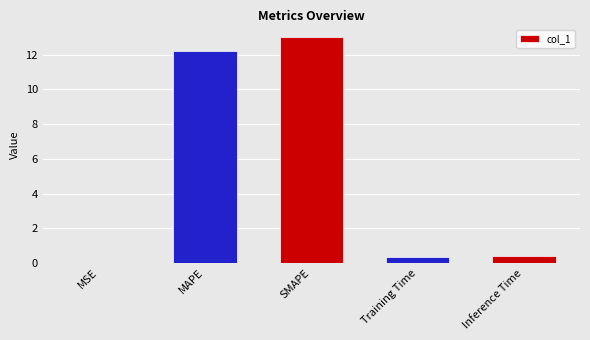

True or false: the data shows 20.4 at MAPE.

False